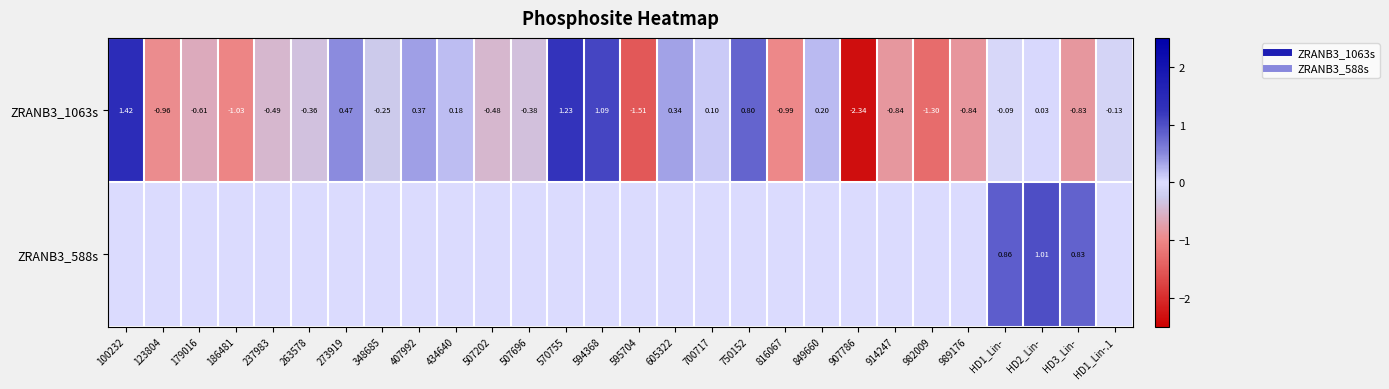

List the series in order of their peak value, highest first.

ZRANB3_1063s, ZRANB3_588s